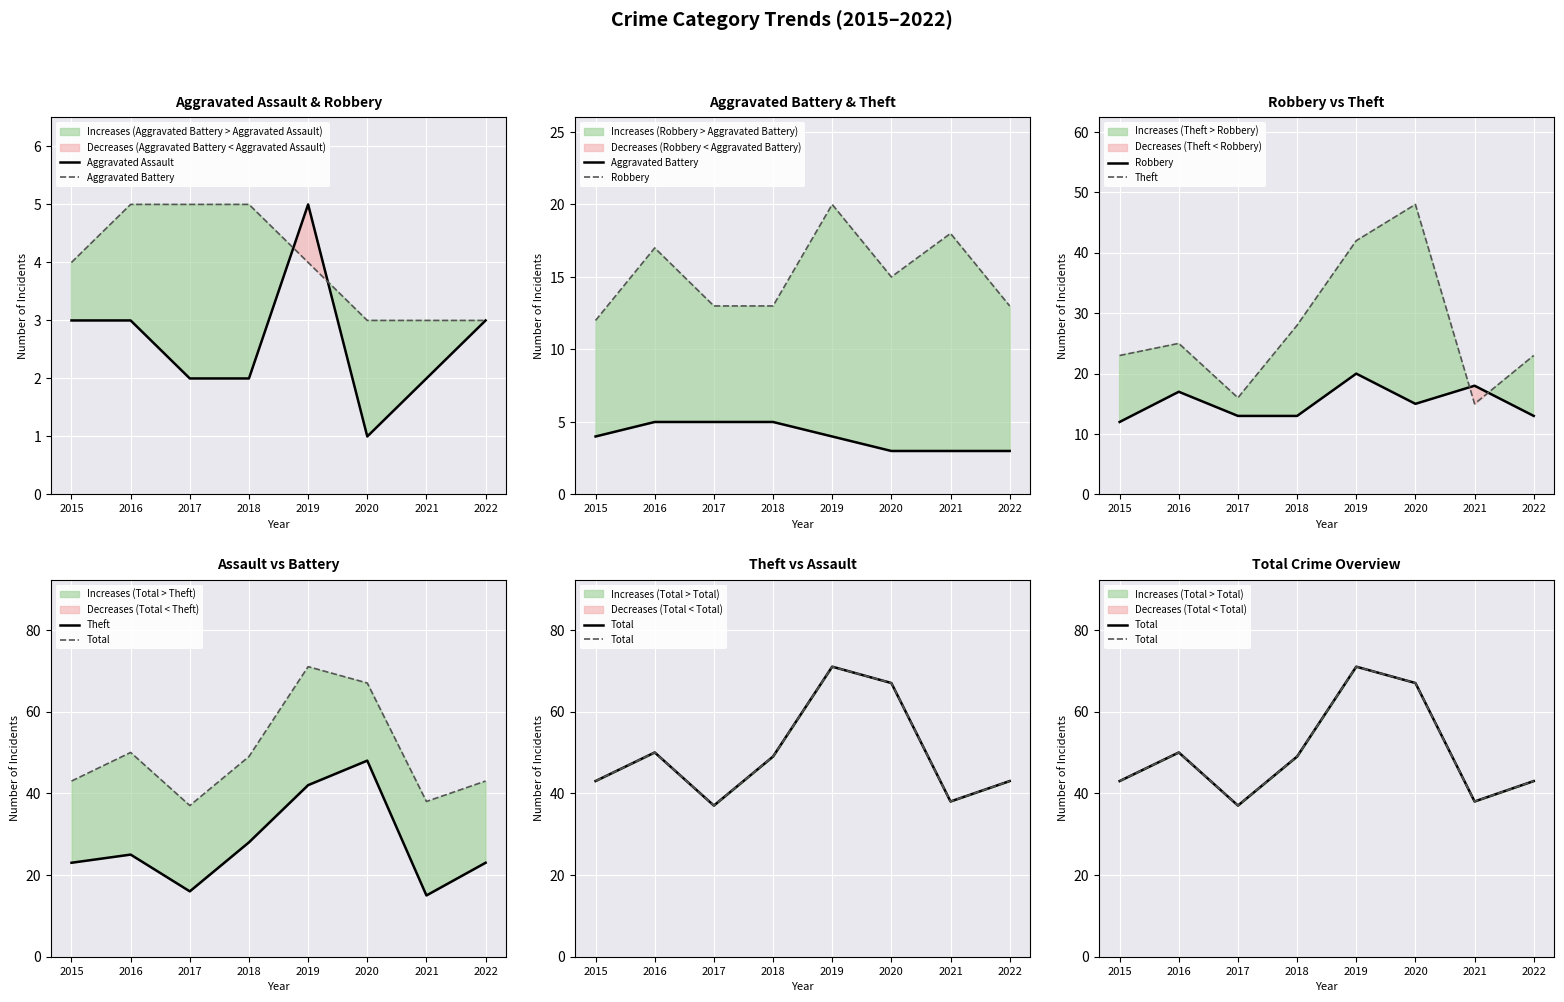

How many interior local valleys does the Total series have?

2